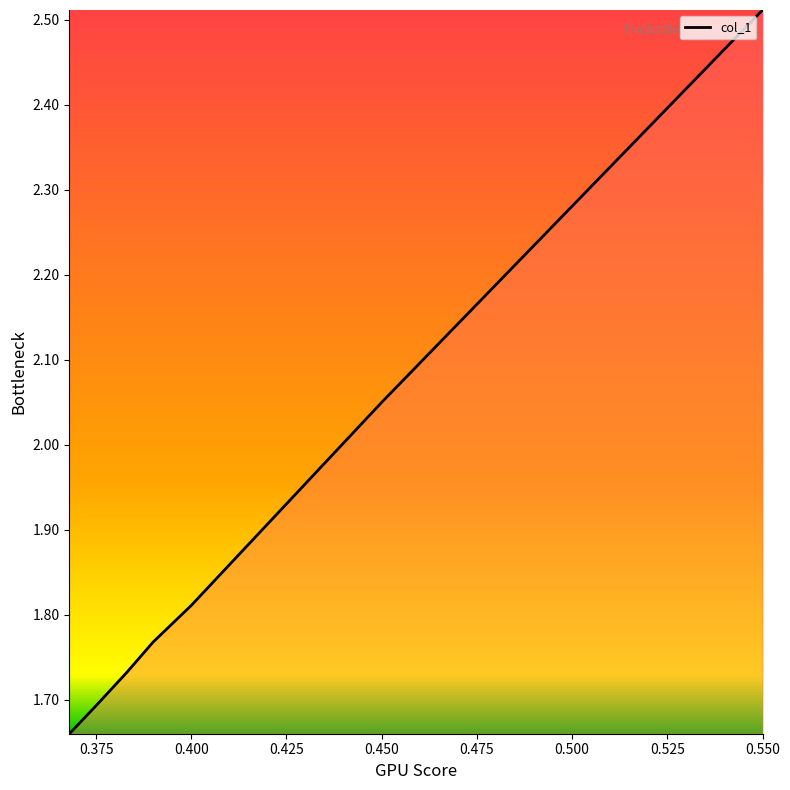

True or false: the data has more than 2 interior local peaks.

False